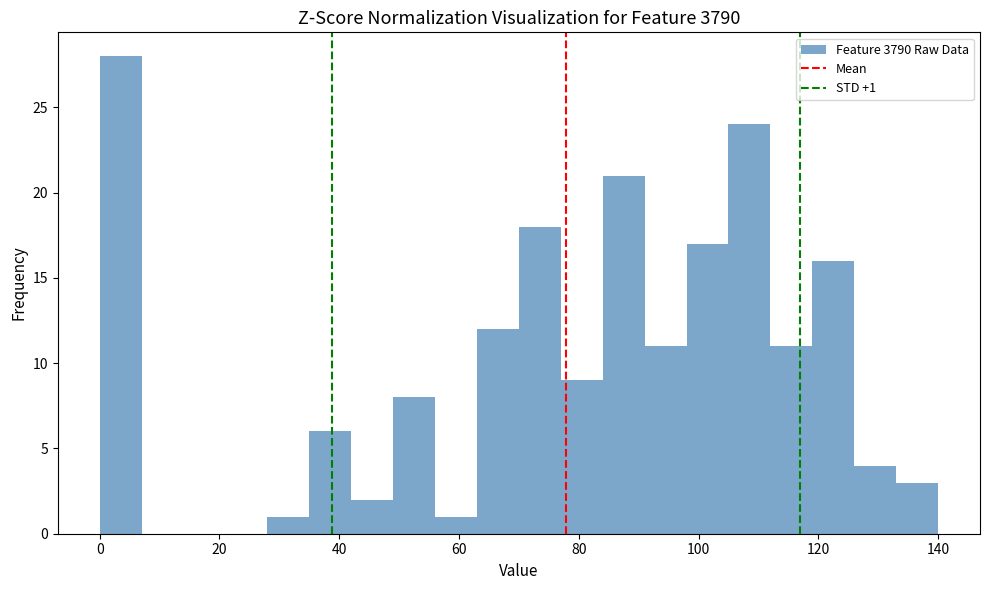

Read against the x-axis, roughly where is the centre of the tallest bar?

4